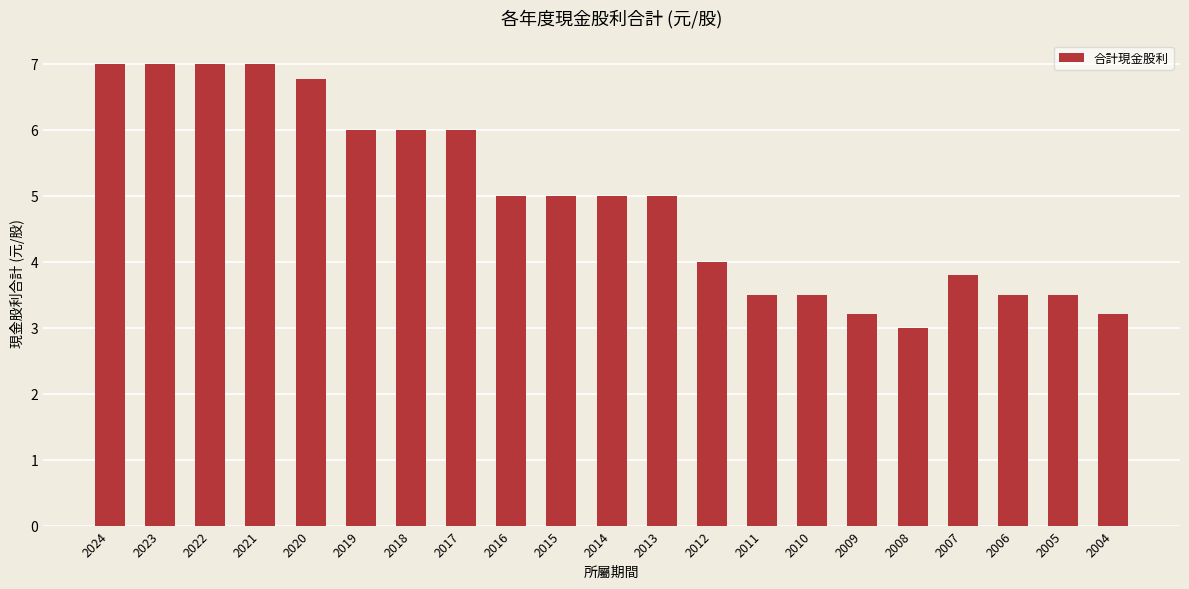

How many distinct data groups are displayed?

1